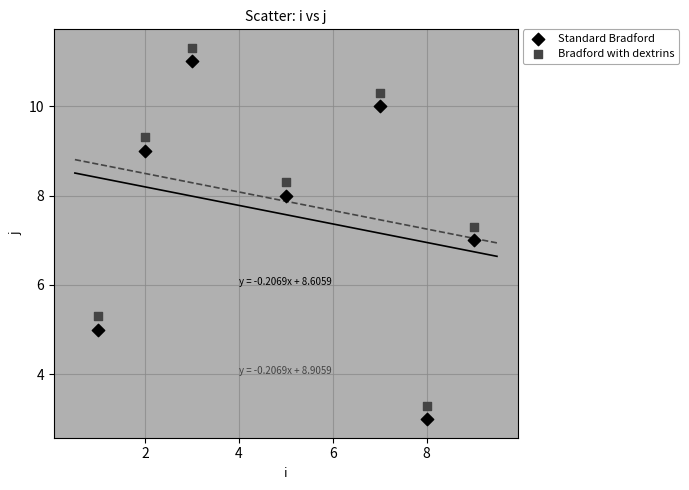

Across all data points, what is the range of Y values (max minus min)?

8.3